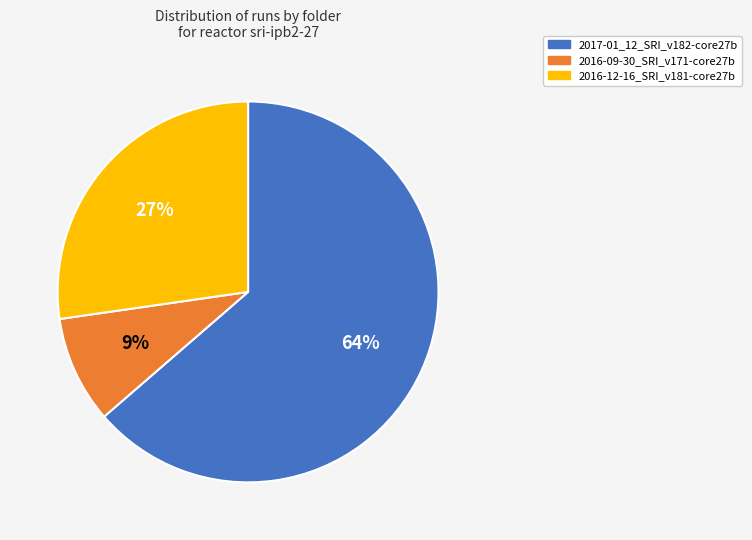

Do 2017-01_12_SRI_v182-core27b and 2016-12-16_SRI_v181-core27b together represent more than half of the pie?

Yes